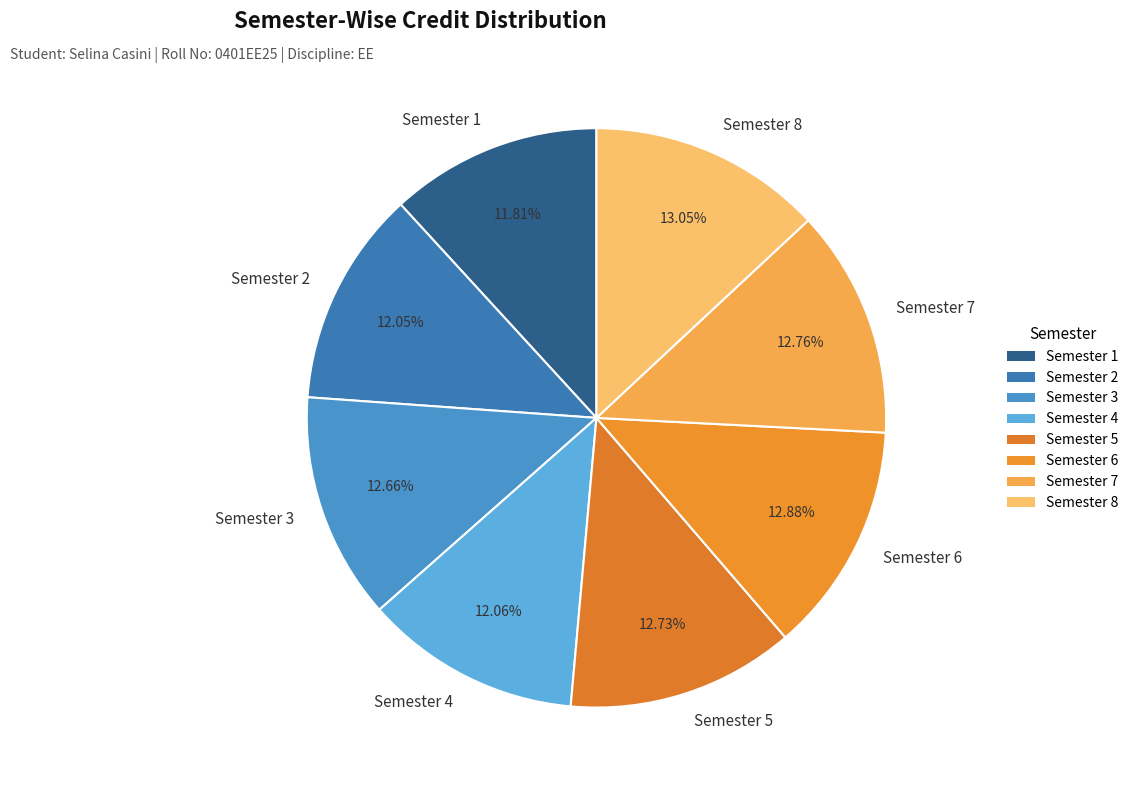

Which has a higher value, Semester 1 or Semester 5?

Semester 5